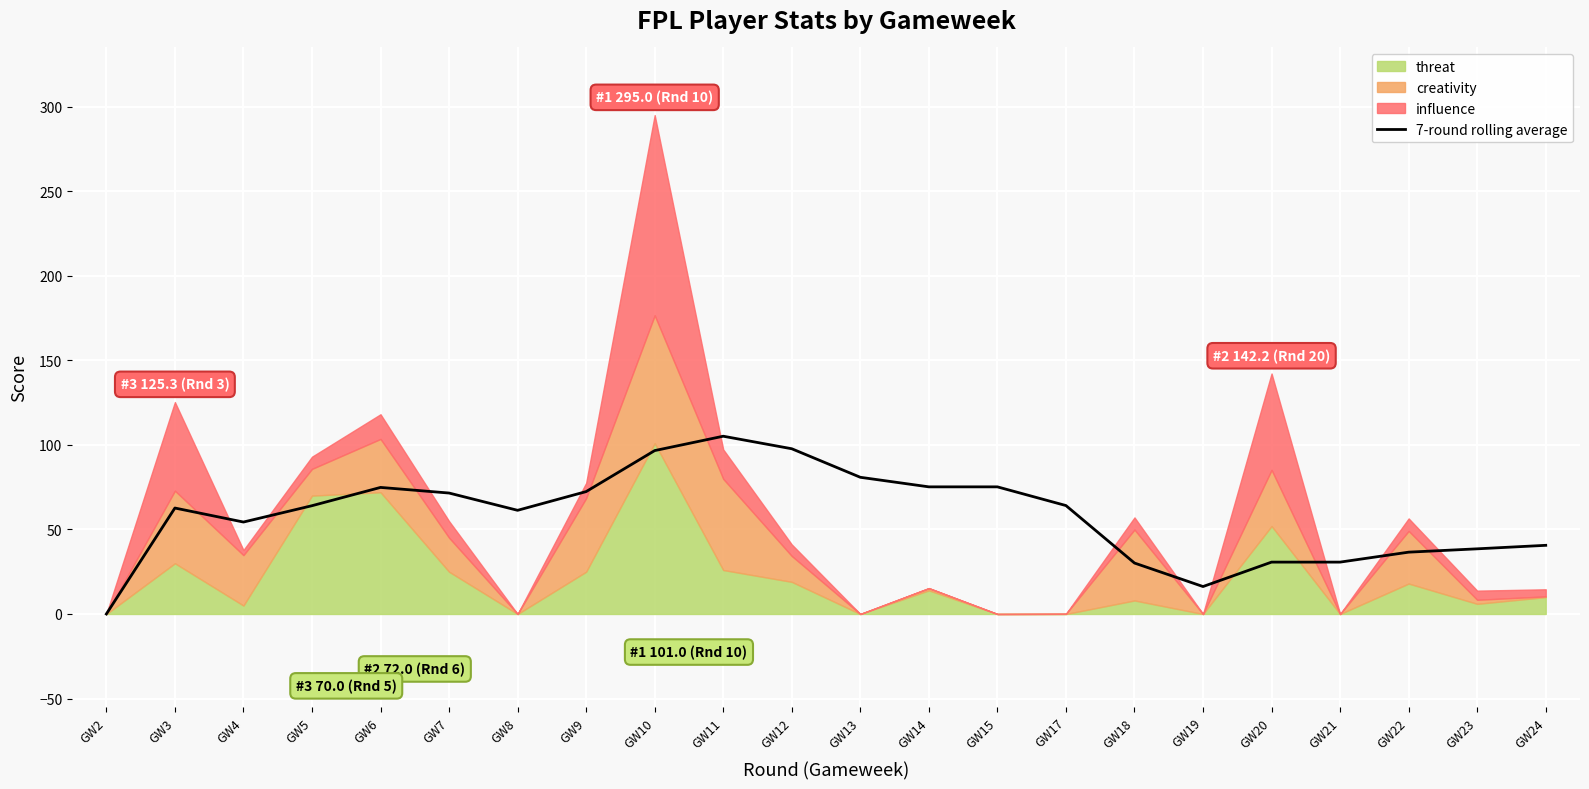

How many values exceed 64?

11